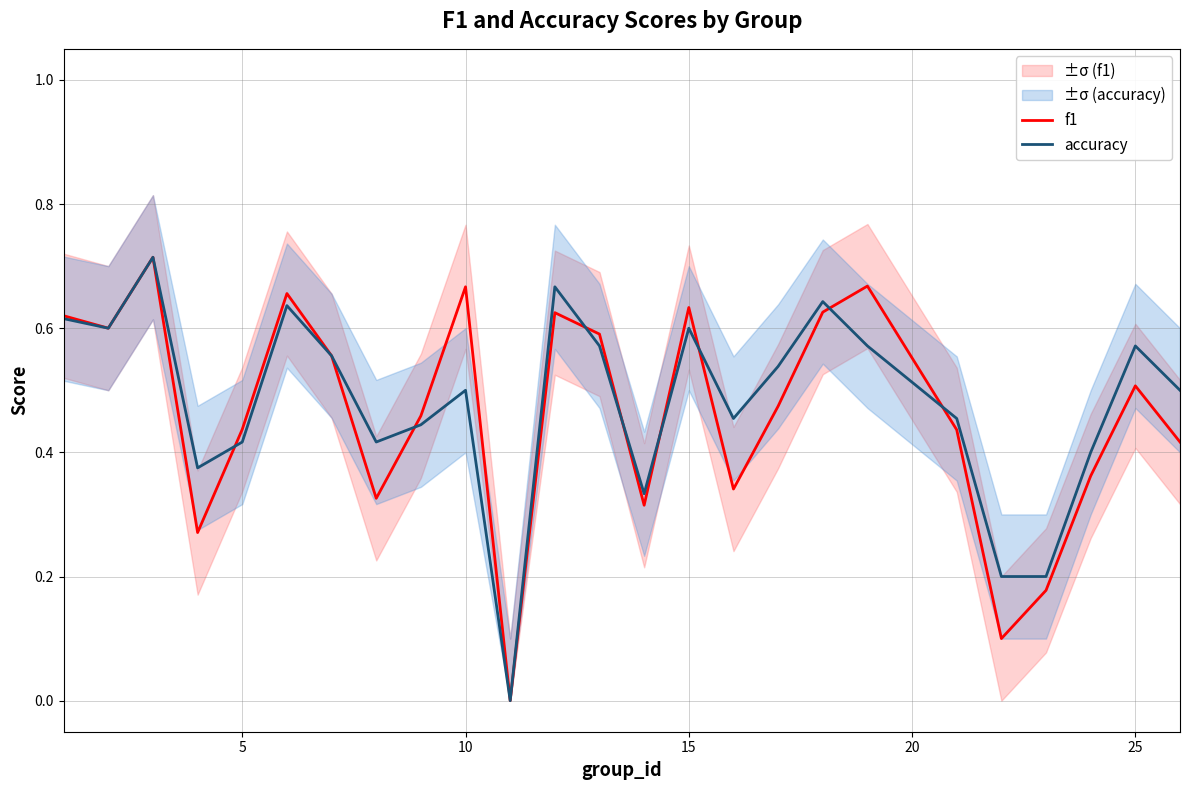

Which series has the largest range (max minus min)?

f1